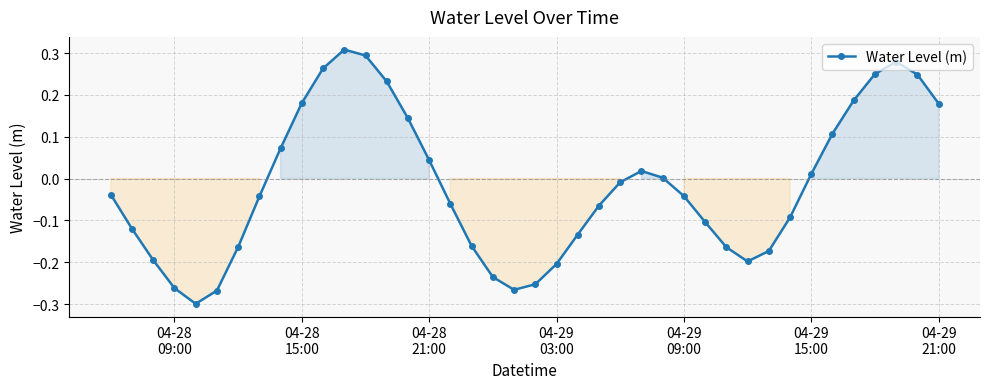

What is the difference between the maximum and minimum values?

0.6